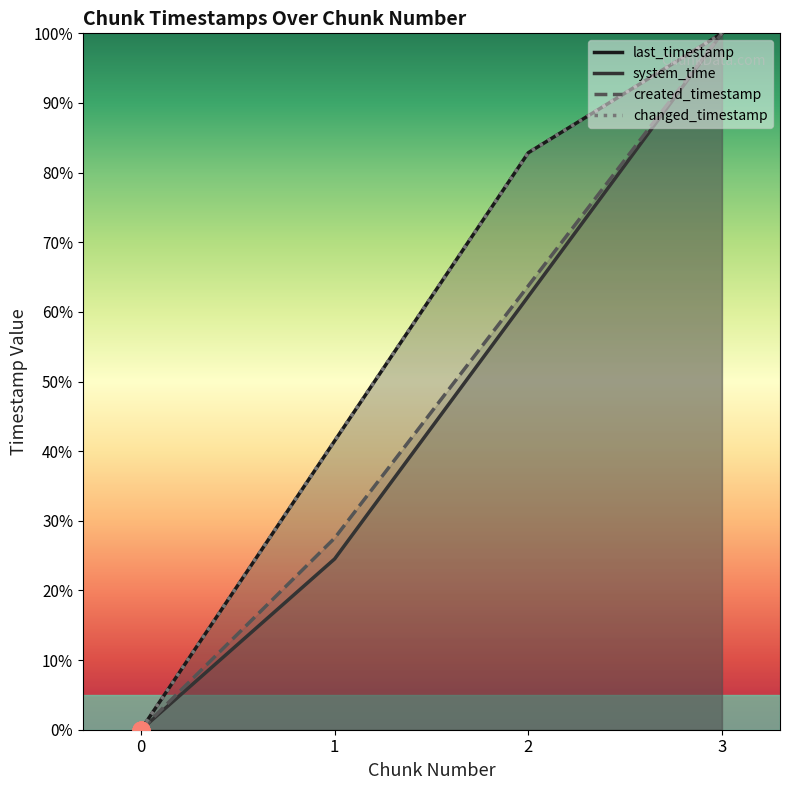

How many last_timestamp values are between 0 and 1?

4